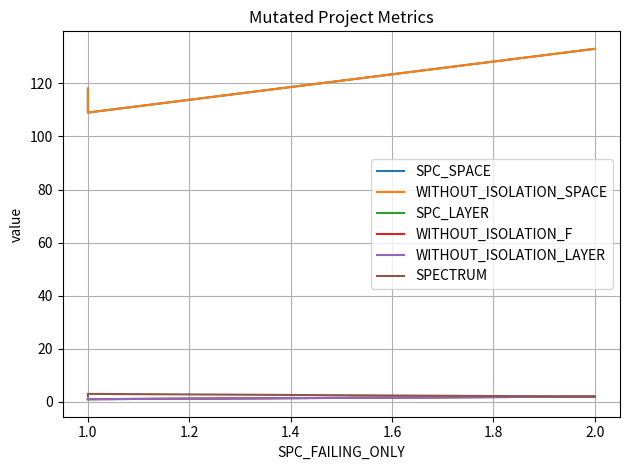

At 2.0, list the series in order from largest to smallest.

SPC_SPACE, WITHOUT_ISOLATION_SPACE, SPC_LAYER, WITHOUT_ISOLATION_F, WITHOUT_ISOLATION_LAYER, SPECTRUM